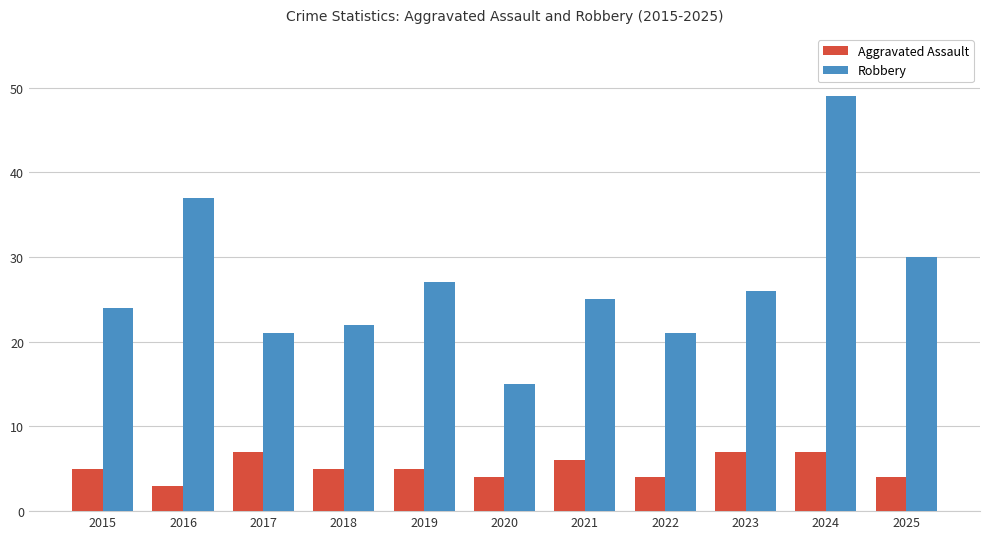

What is the value of the Aggravated Assault bar at the 11th from the left?

4